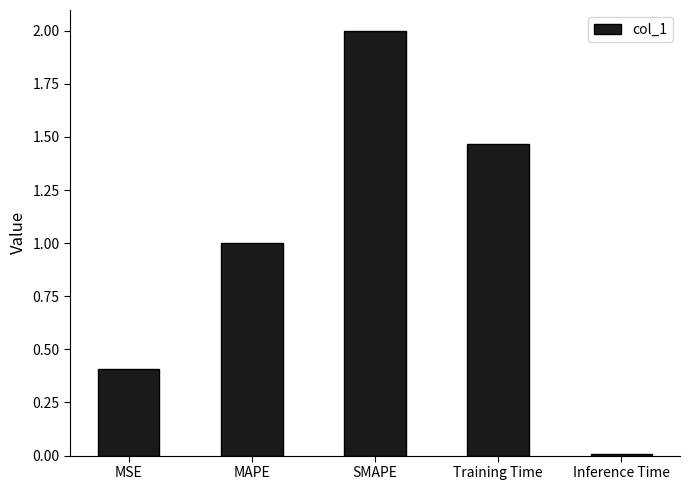

What is the difference between the values at Inference Time and MSE?

0.4